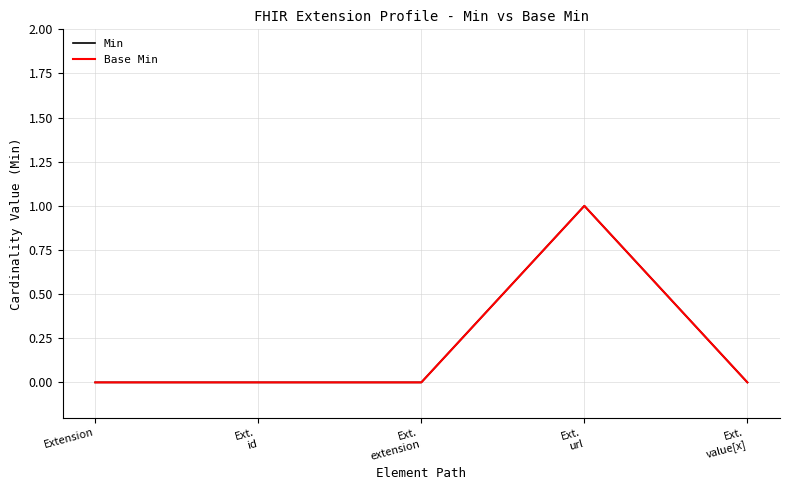

Which category has the lowest value across all series?

Extension